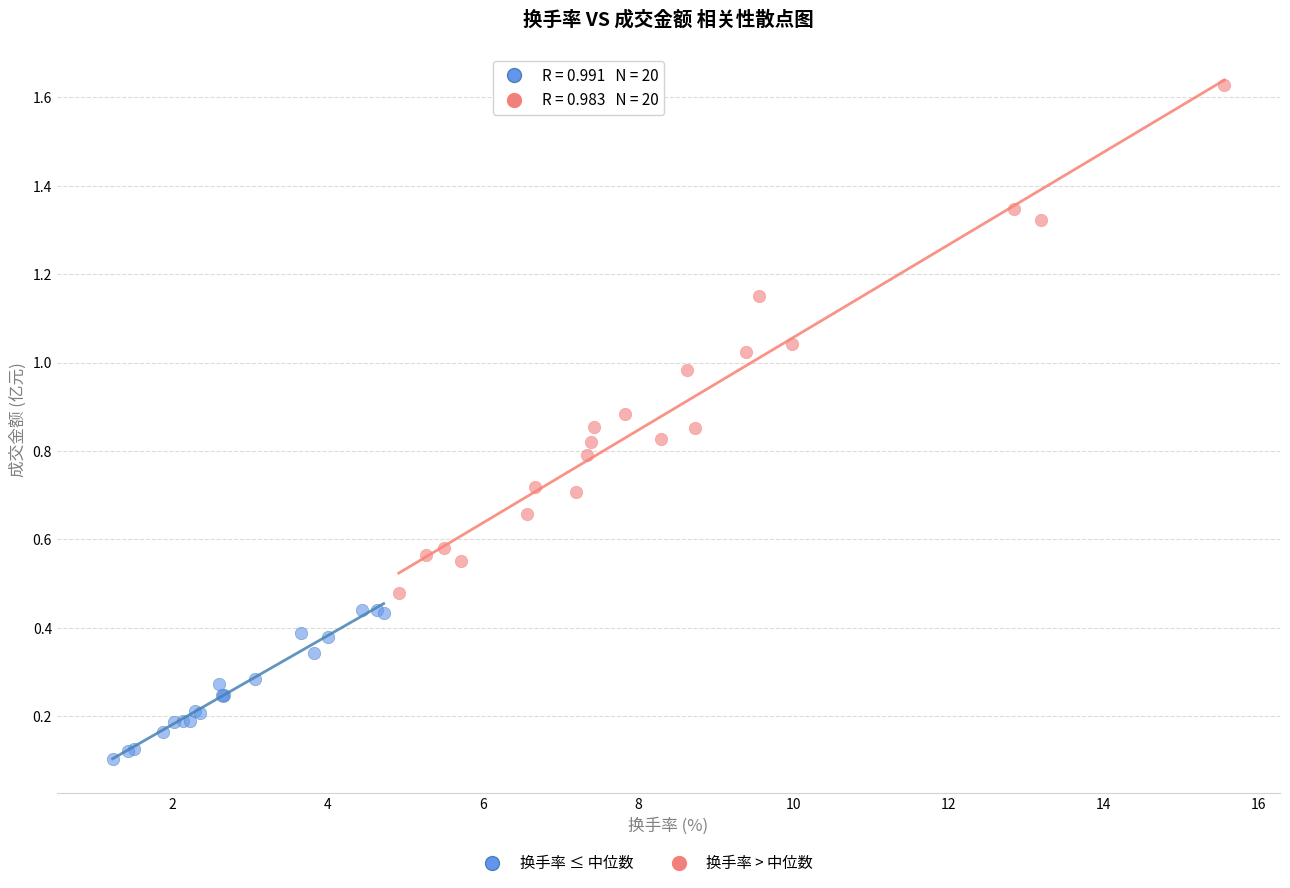

Which series reaches the maximum Y coordinate?

换手率 > 中位数